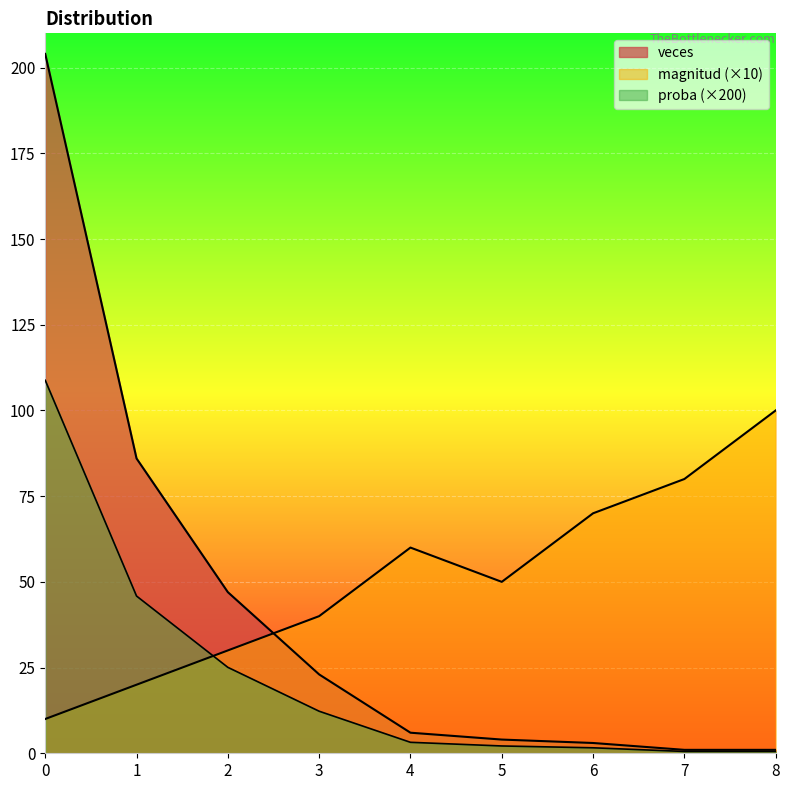

What is the sum of the magnitud values at 8 and 7?

180.0